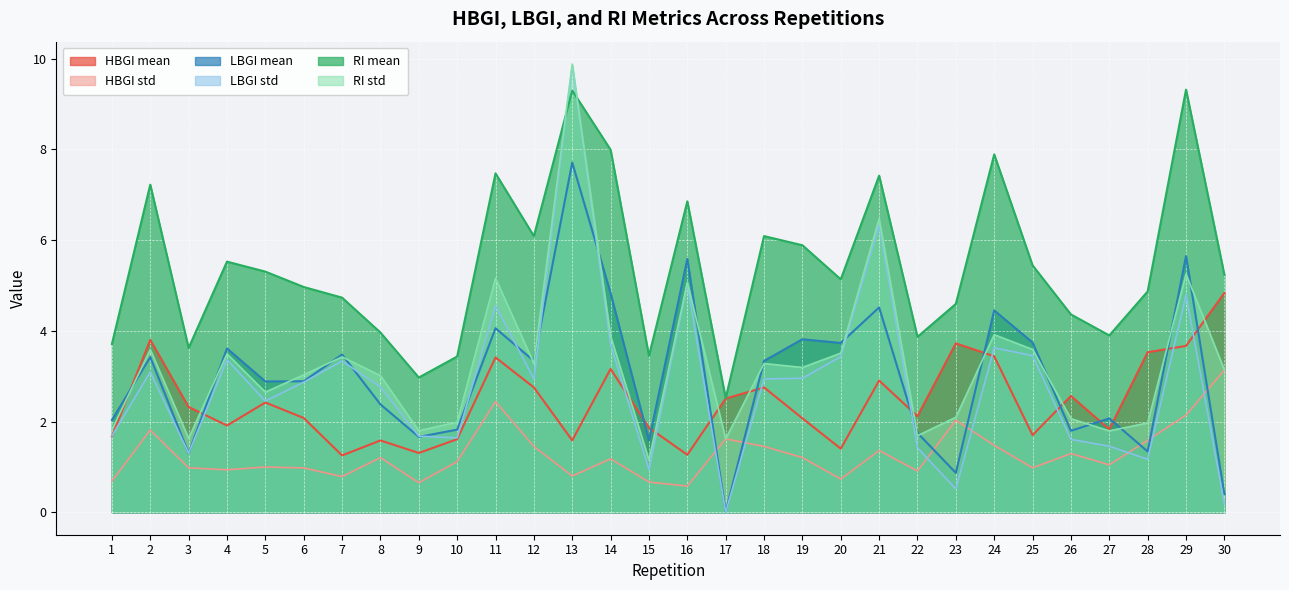

What is the value of the RI mean point at the 11th from the left?

7.5